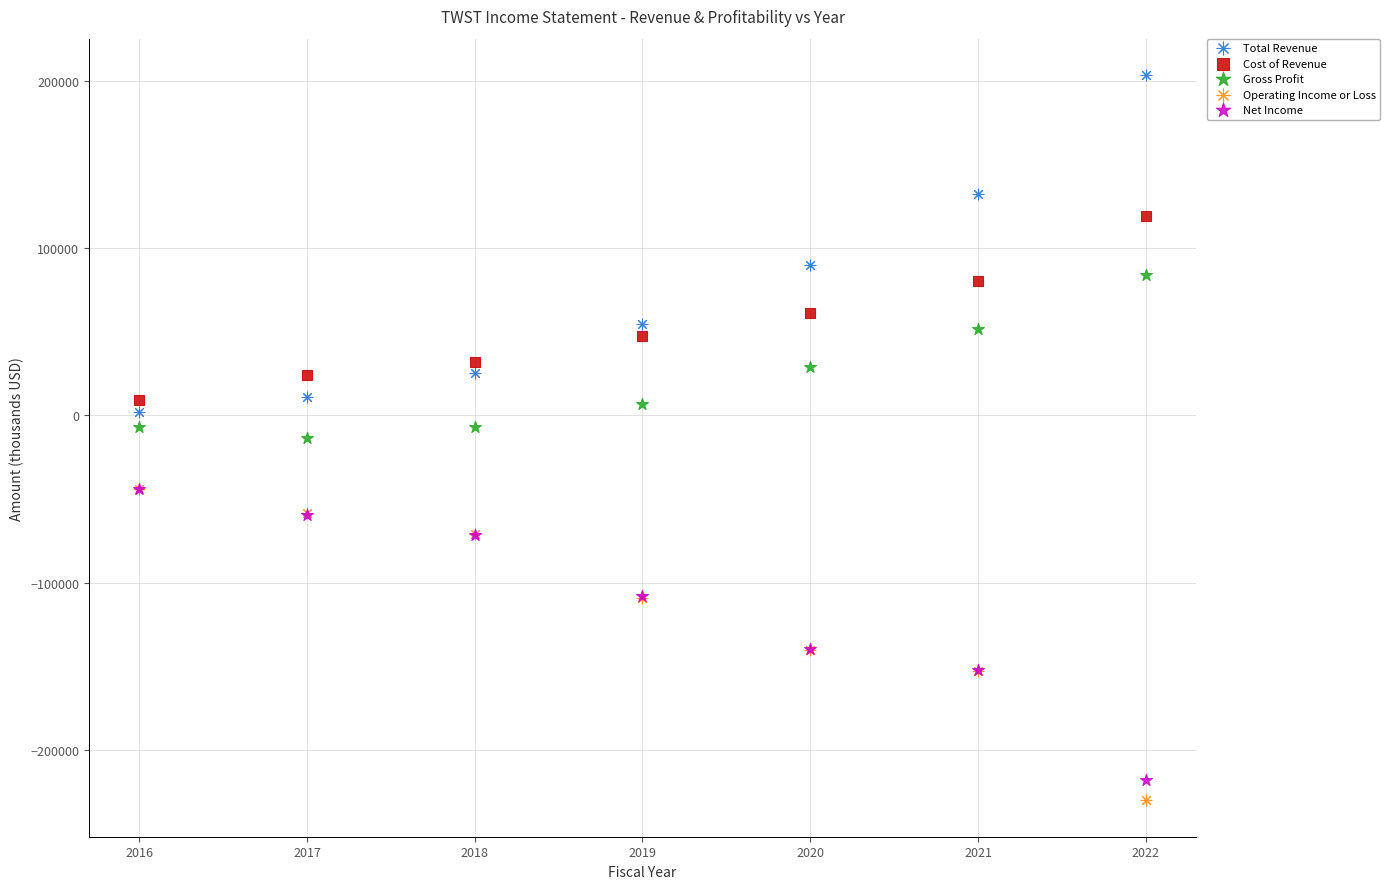

Which series reaches the minimum Y coordinate?

Operating Income or Loss